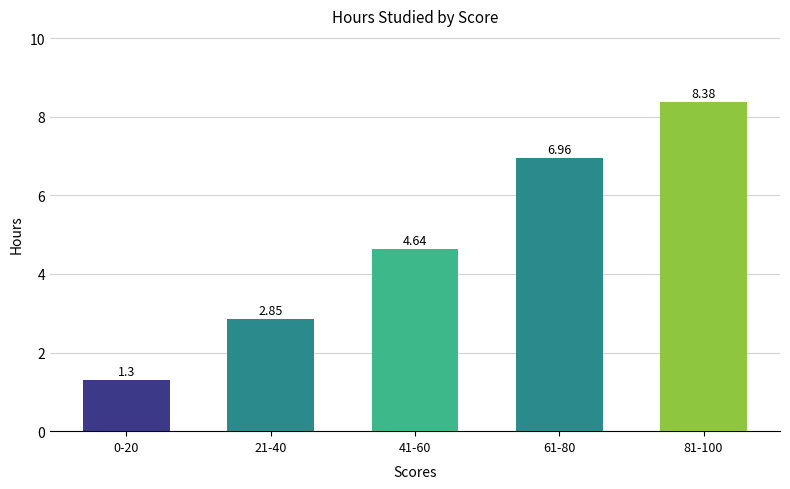

How many data points are less than 4?

2